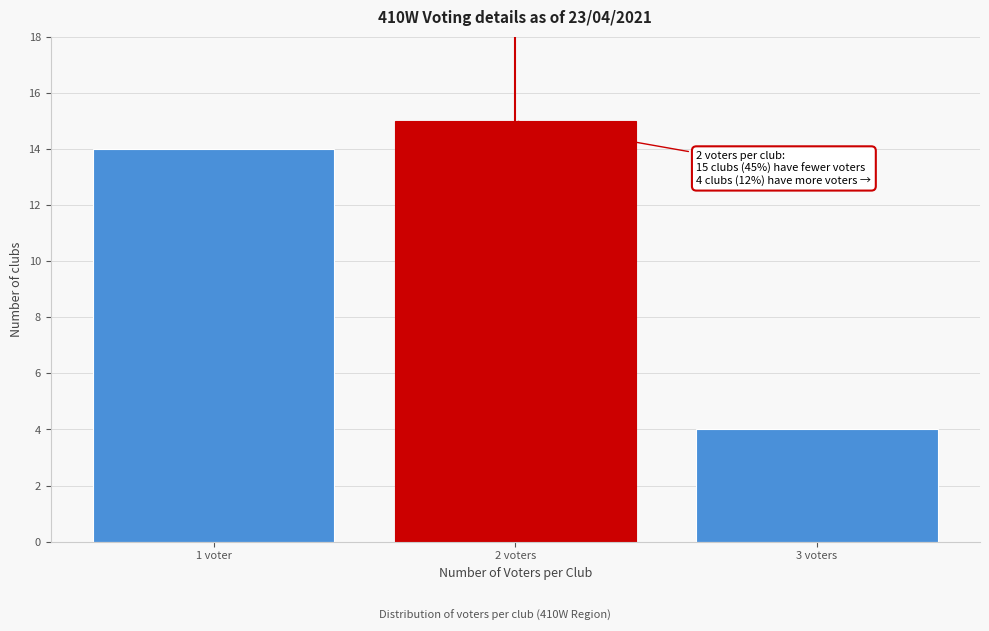

Reading left to right, extract all data points from this chart.

14	15	4